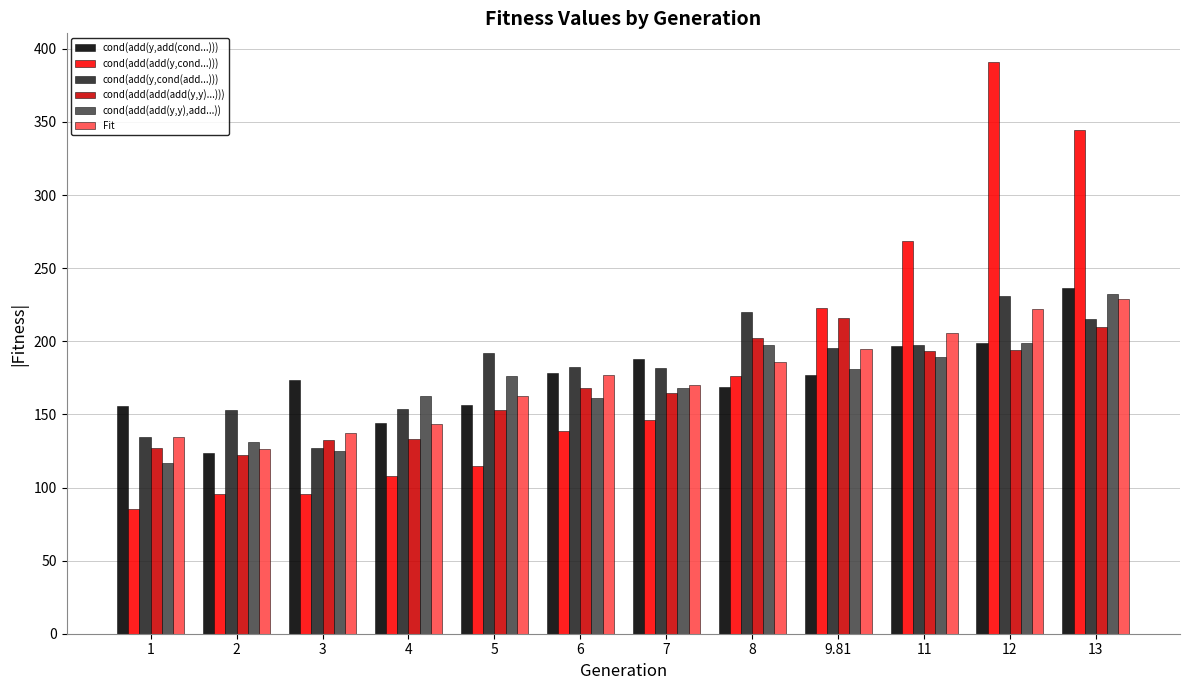

What is the label of the 1st bar from the left?

1